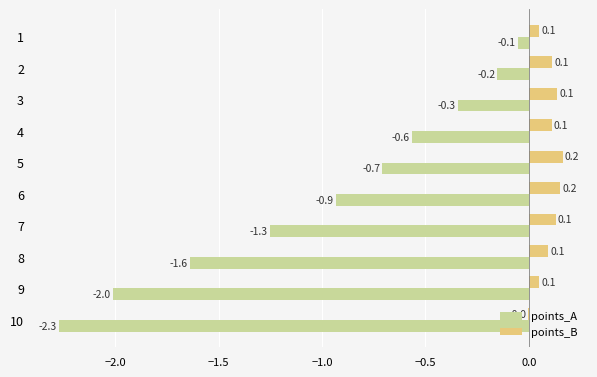

Is the value of points_B at 8 greater than the value of points_A at 9?

Yes